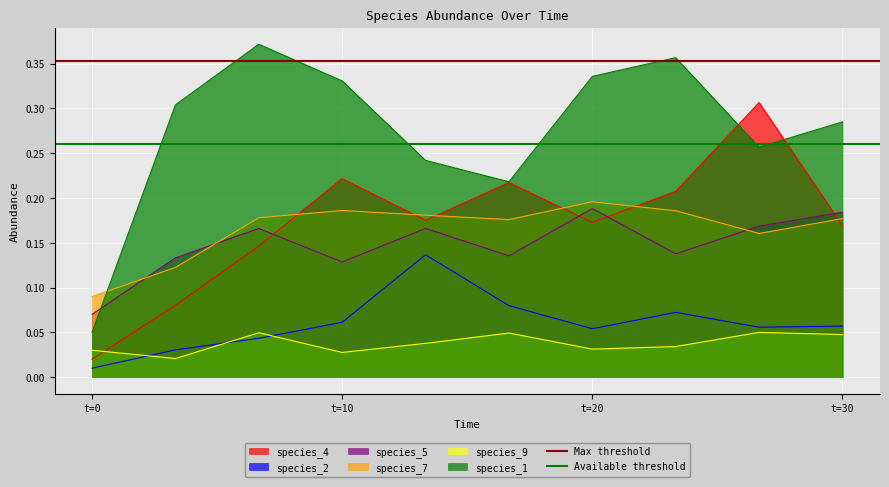

At t=10, list the series in order from smallest to largest.

Available threshold, Max threshold